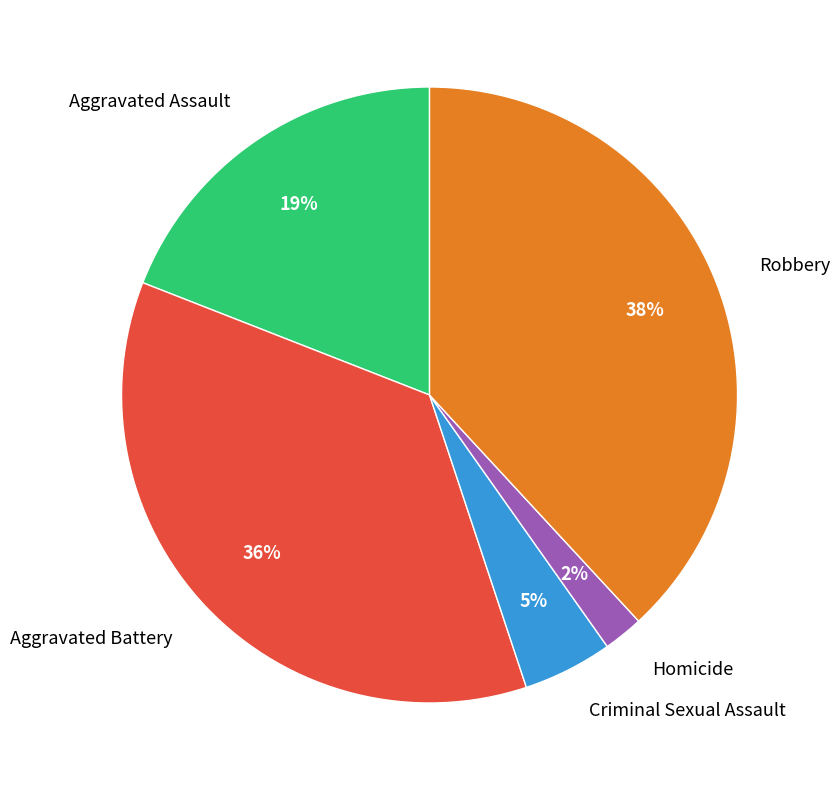

To the nearest percent, what is the combined percentage of Criminal Sexual Assault and Aggravated Assault?

24%